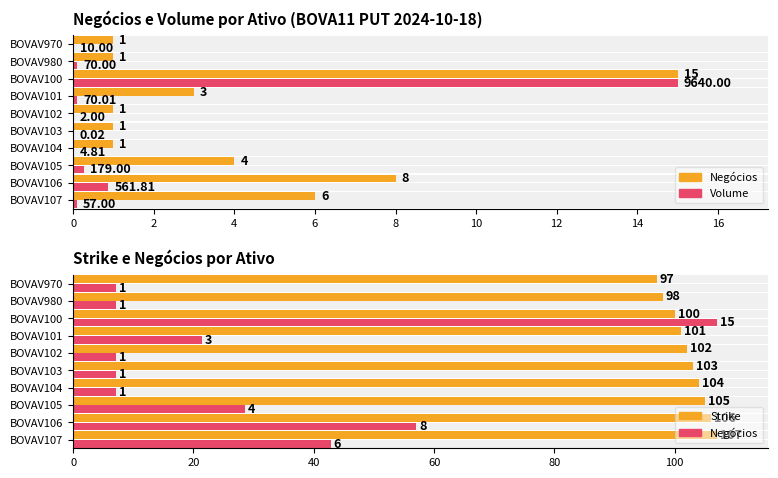

Count the number of data series in this chart.

4